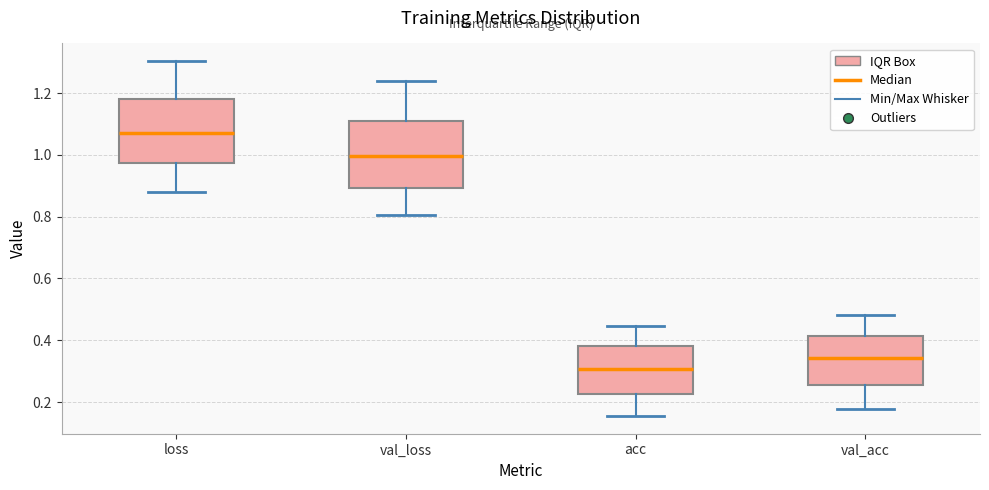

Reading left to right, read every box against the y-axis: the position of its median line, the range the box covers, and the ends of its whiskers. The values are not printed on the chart, so give them approximately, as read against the axis.

loss: median 1.08, box 0.98 to 1.18, whiskers 0.88 to 1.30
val_loss: median 1.00, box 0.90 to 1.12, whiskers 0.80 to 1.24
acc: median 0.30, box 0.22 to 0.38, whiskers 0.16 to 0.44
val_acc: median 0.34, box 0.26 to 0.42, whiskers 0.18 to 0.48